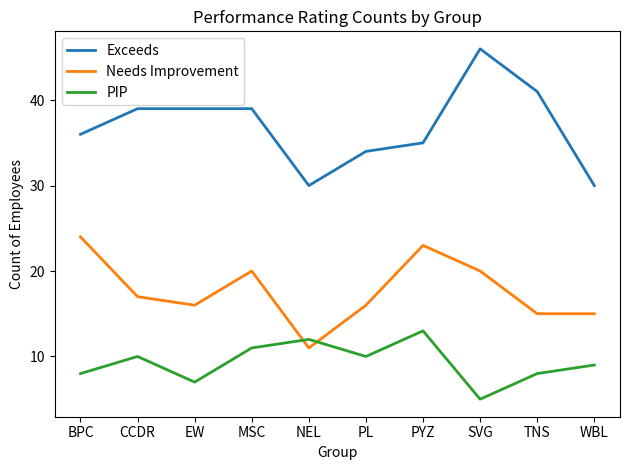

What is the highest value of the Needs Improvement series?

24